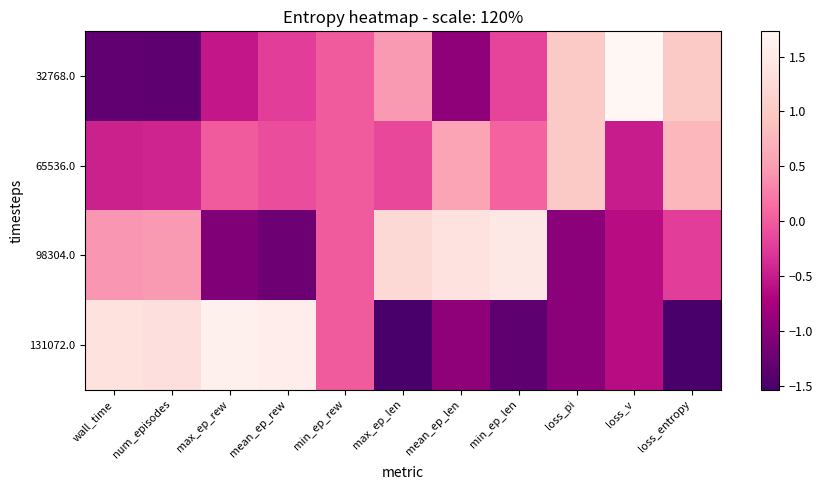

At min_ep_rew, list the series in order from largest to smallest.

32768.0, 65536.0, 98304.0, 131072.0